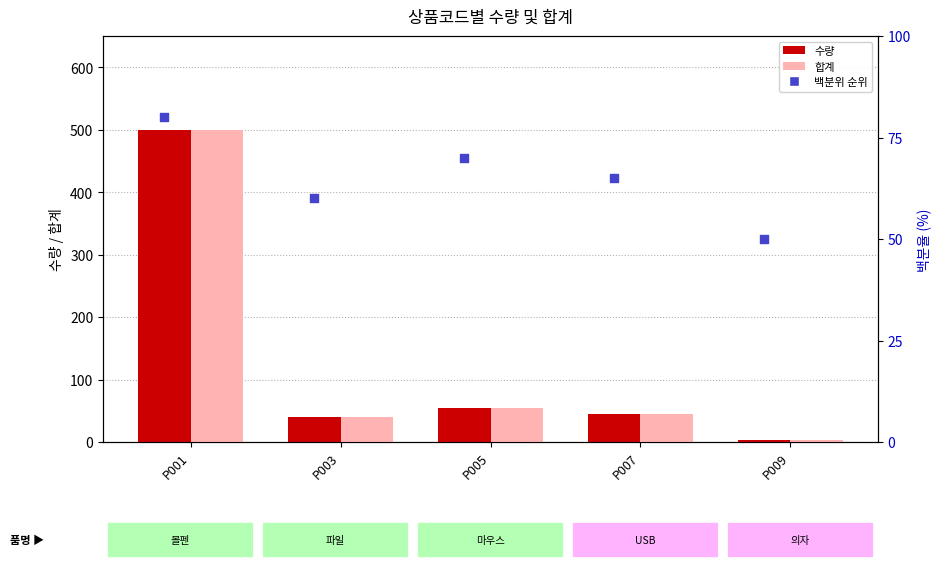

Which series contains the lowest Y value?

수량